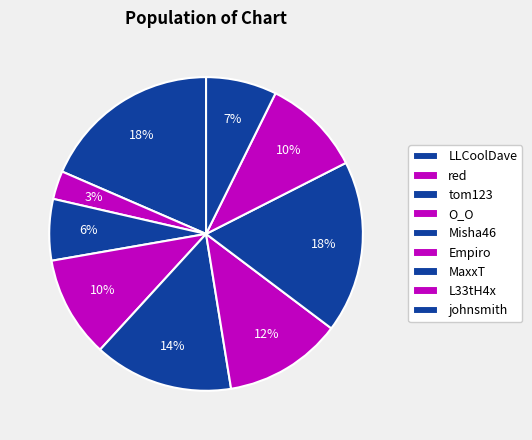

Count the number of slices in the pie.

9